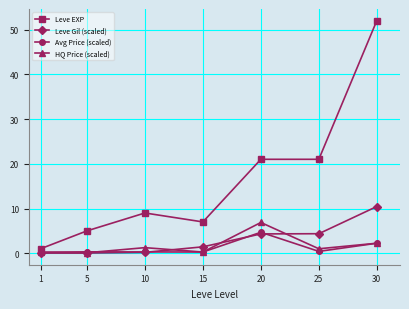

How many data points in Leve Gil (scaled) are less than 1?

3